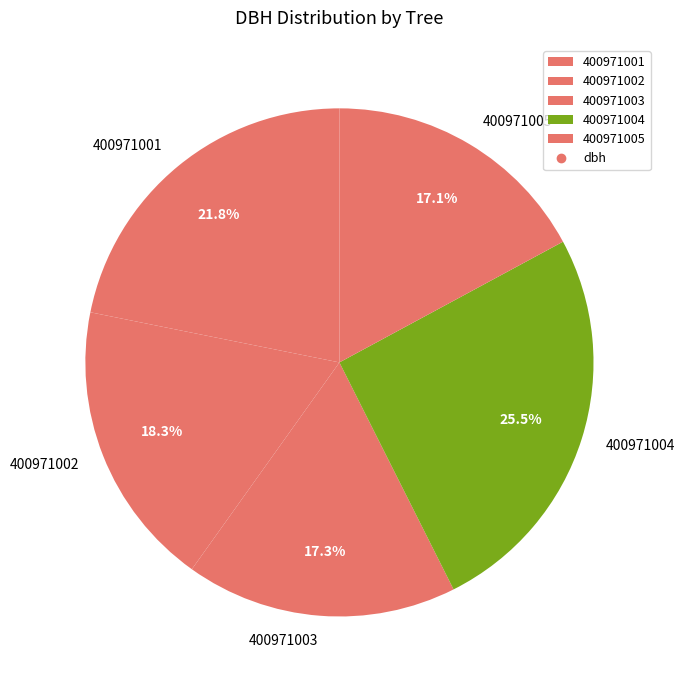

Which has a higher value, 400971004 or 400971003?

400971004